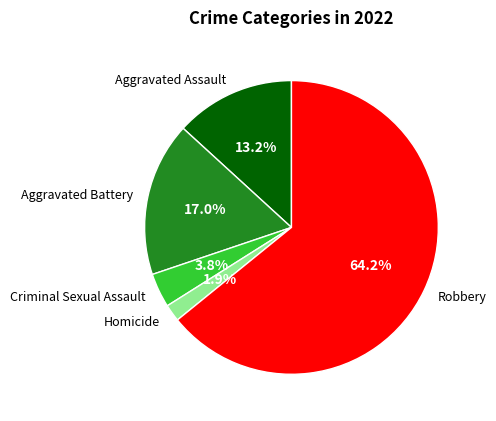

To the nearest percent, what is the difference between the Robbery and Criminal Sexual Assault slice percentages?

60%